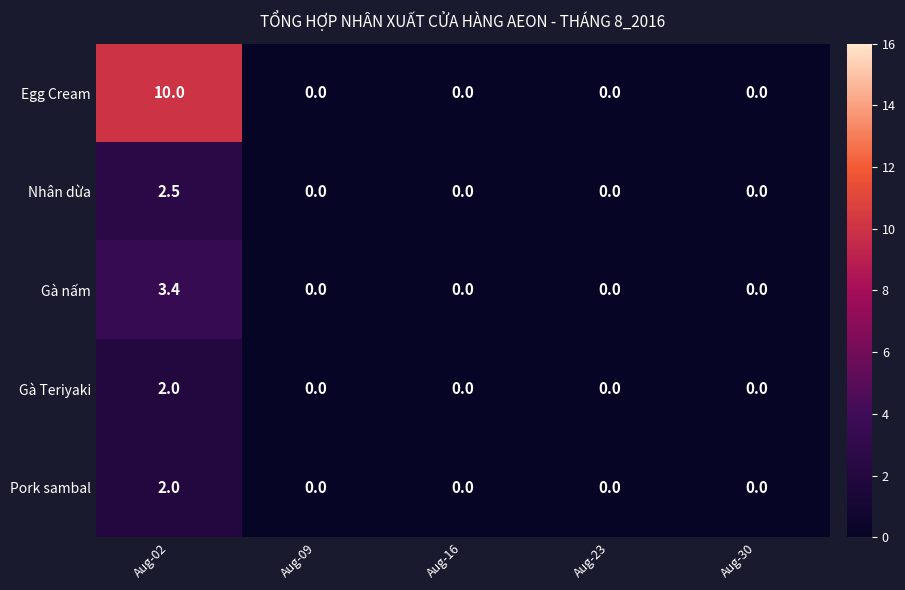

Which label corresponds to the largest value in the chart?

Aug-02